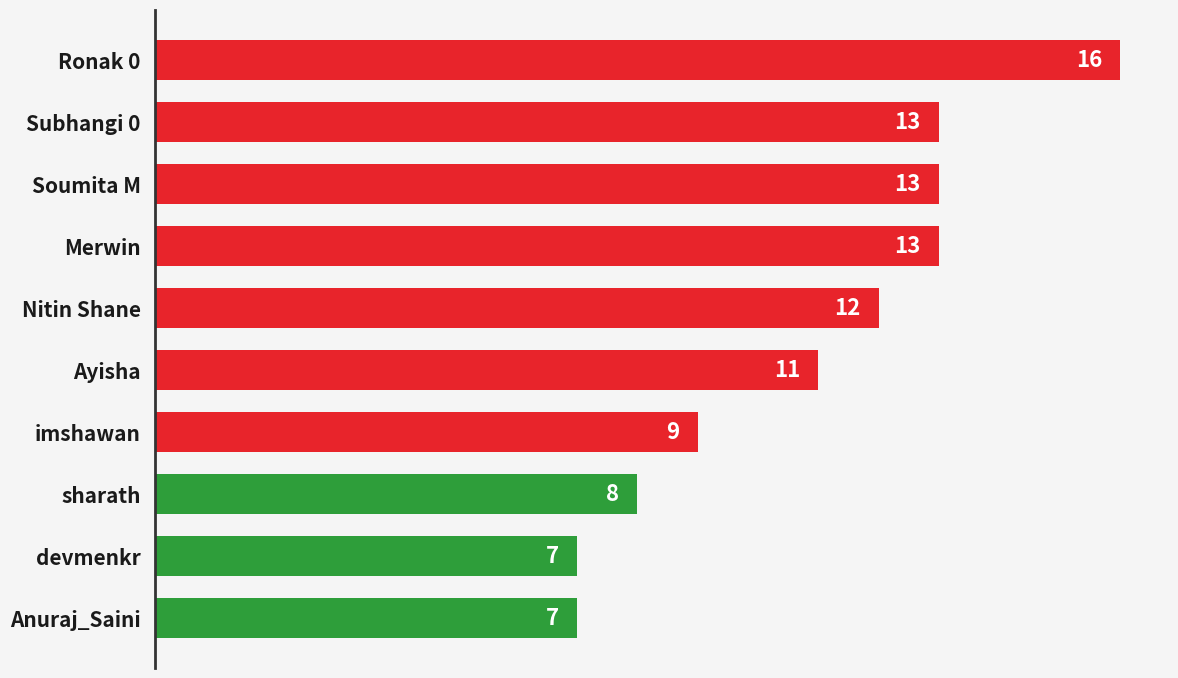

The chart shows a value of 16 at Ronak 0. True or false?

True